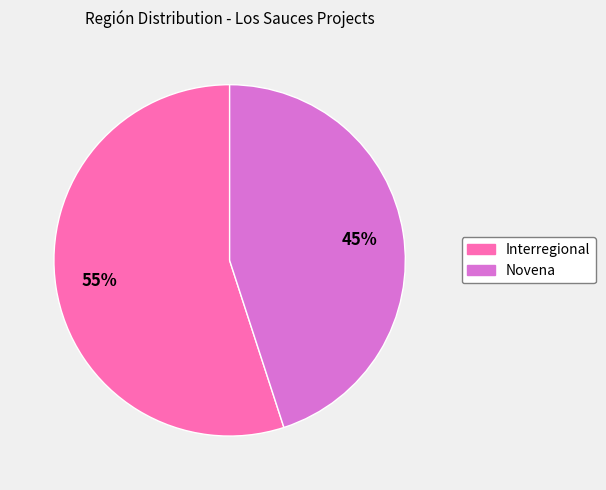

Do Interregional and Novena together represent more than half of the pie?

Yes